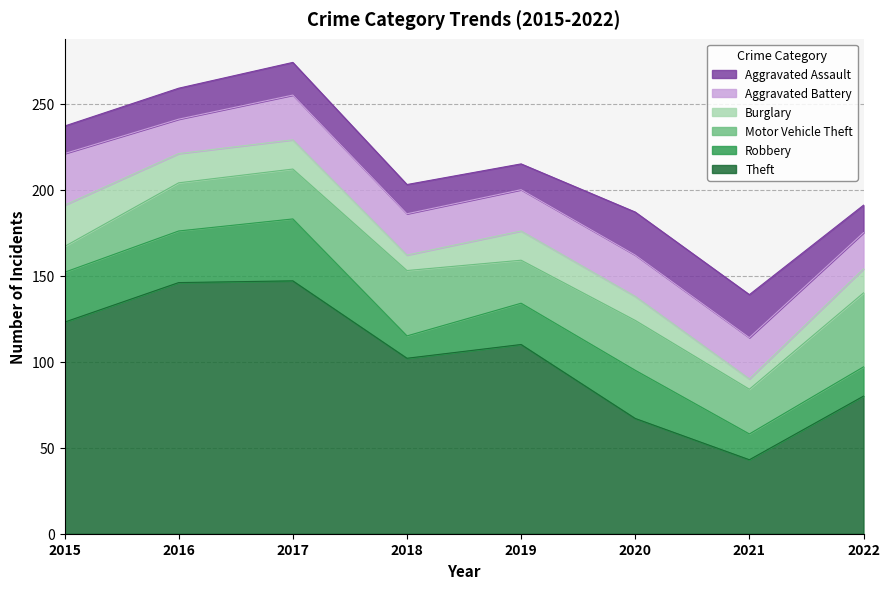

Which series changed the most between 2016 and 2019?

Theft